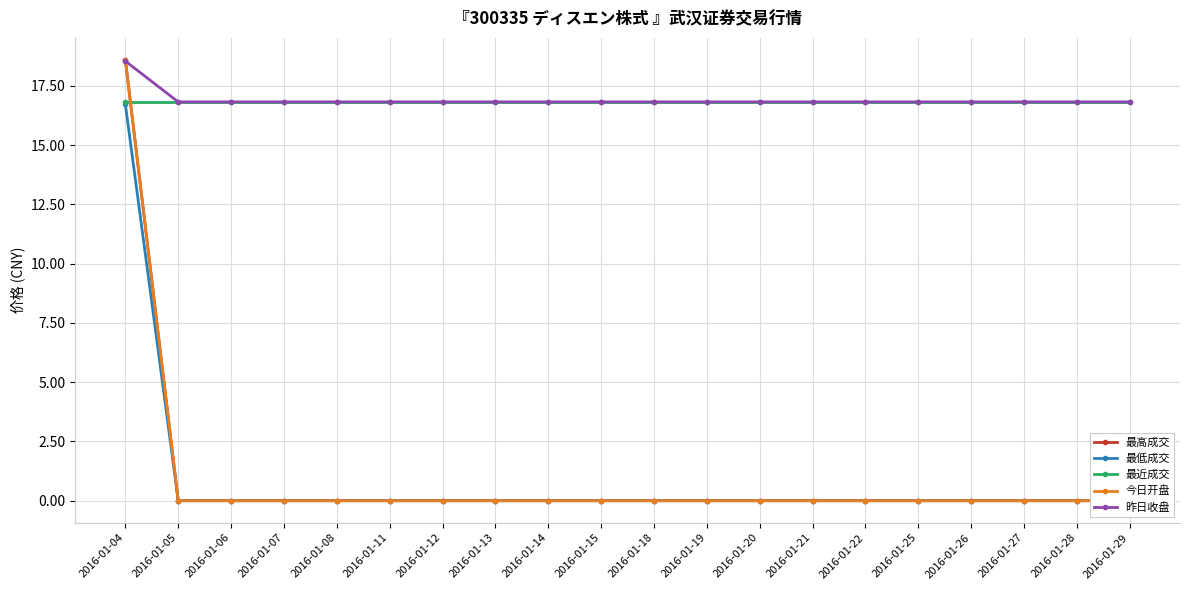

What is the approximate value of 最近成交 at 2016-01-25?

16.8